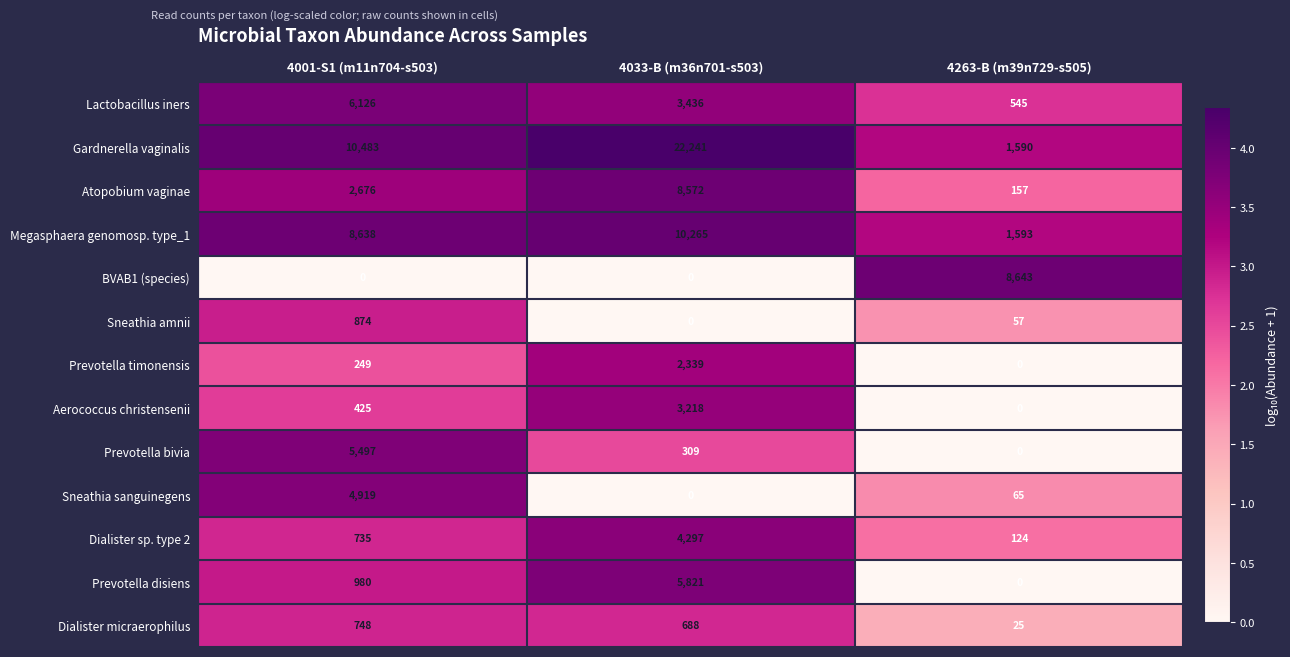

Which series has the largest total across all categories?

Gardnerella vaginalis